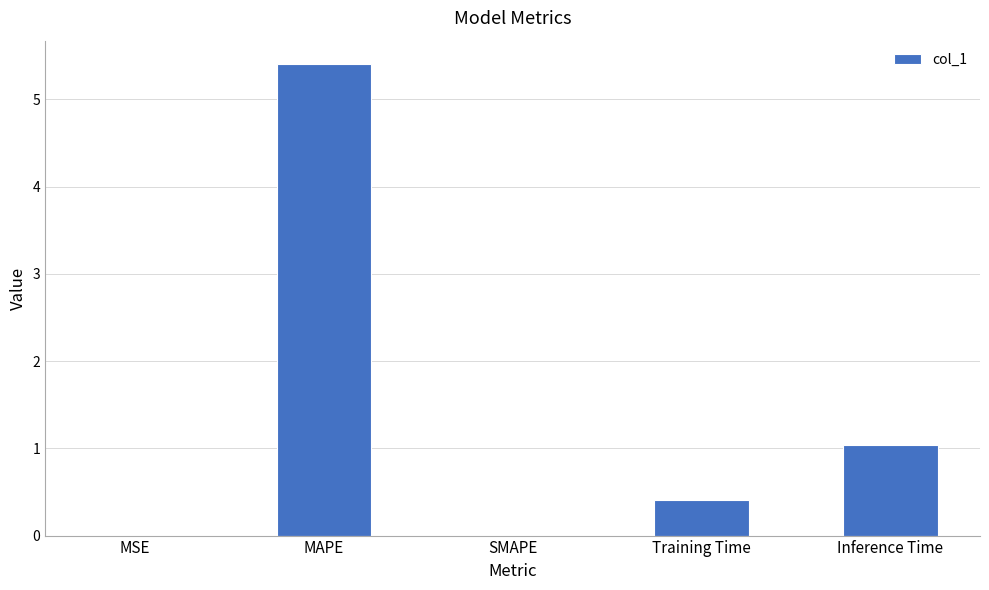

Count the number of categories in the chart.

5